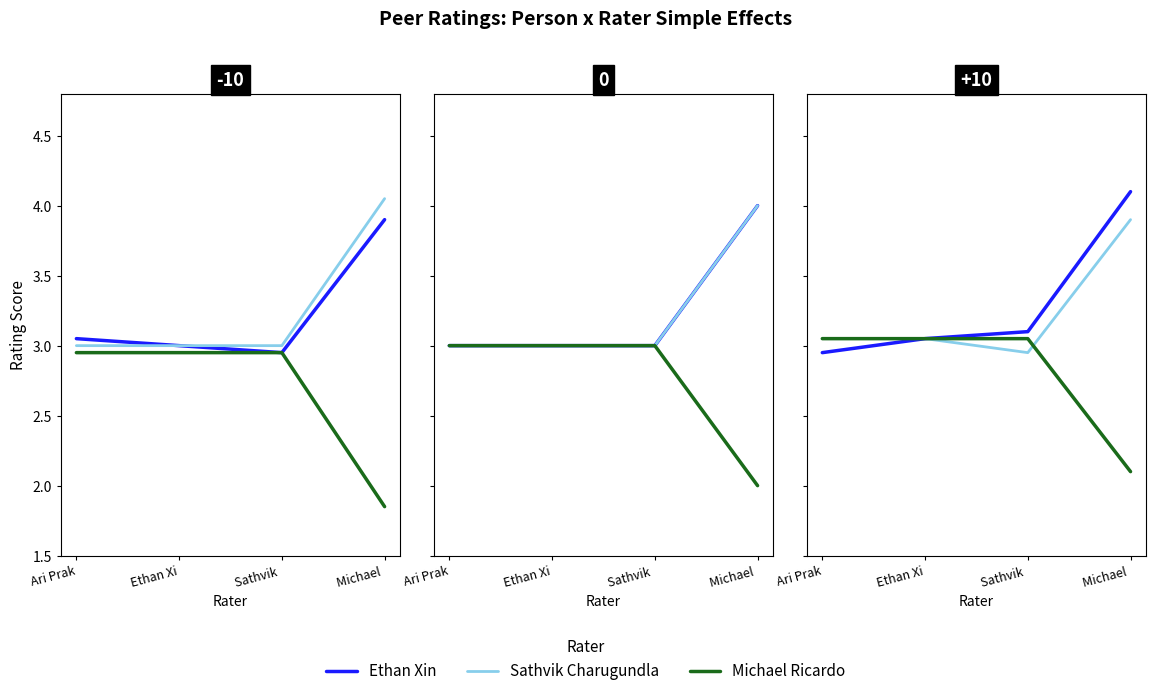

Which series has the widest spread of values?

Ethan Xin